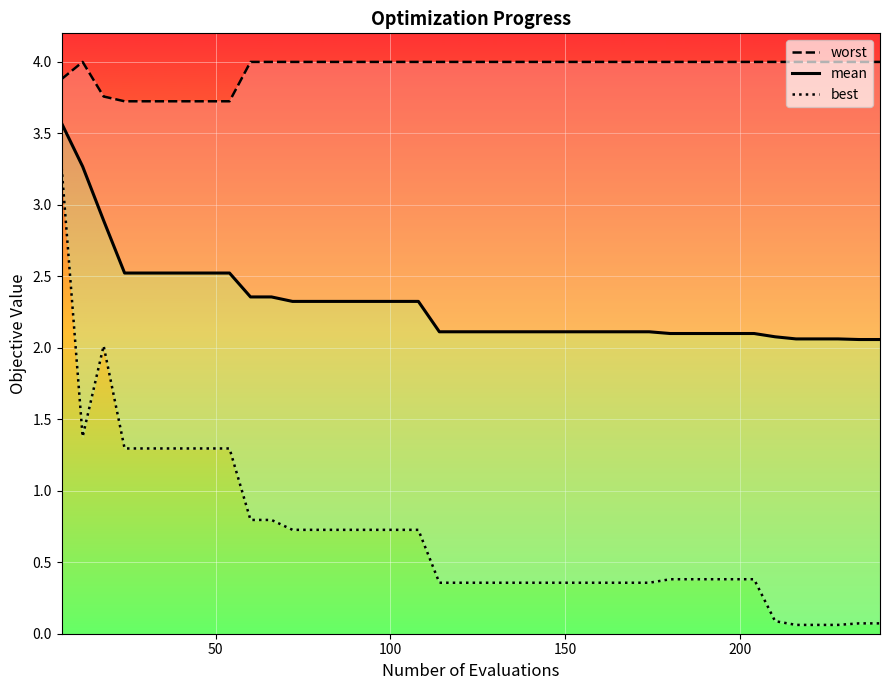

Reading right to left, transcribe all the data shown in this chart.

worst: 4.0	4.0	4.0	4.0	4.0	4.0	4.0	4.0	4.0	4.0	4.0	4.0	4.0	4.0	4.0	4.0	4.0	4.0	4.0	4.0	4.0	4.0	4.0	4.0	4.0	4.0	4.0	4.0	4.0	4.0	4.0	3.7	3.7	3.7	3.7	3.7	3.7	3.8	4.0	3.9
mean: 2.1	2.1	2.1	2.1	2.1	2.1	2.1	2.1	2.1	2.1	2.1	2.1	2.1	2.1	2.1	2.1	2.1	2.1	2.1	2.1	2.1	2.1	2.3	2.3	2.3	2.3	2.3	2.3	2.3	2.4	2.4	2.5	2.5	2.5	2.5	2.5	2.5	2.9	3.3	3.6
best: 0.1	0.1	0.1	0.1	0.1	0.1	0.4	0.4	0.4	0.4	0.4	0.4	0.4	0.4	0.4	0.4	0.4	0.4	0.4	0.4	0.4	0.4	0.7	0.7	0.7	0.7	0.7	0.7	0.7	0.8	0.8	1.3	1.3	1.3	1.3	1.3	1.3	2.0	1.4	3.3